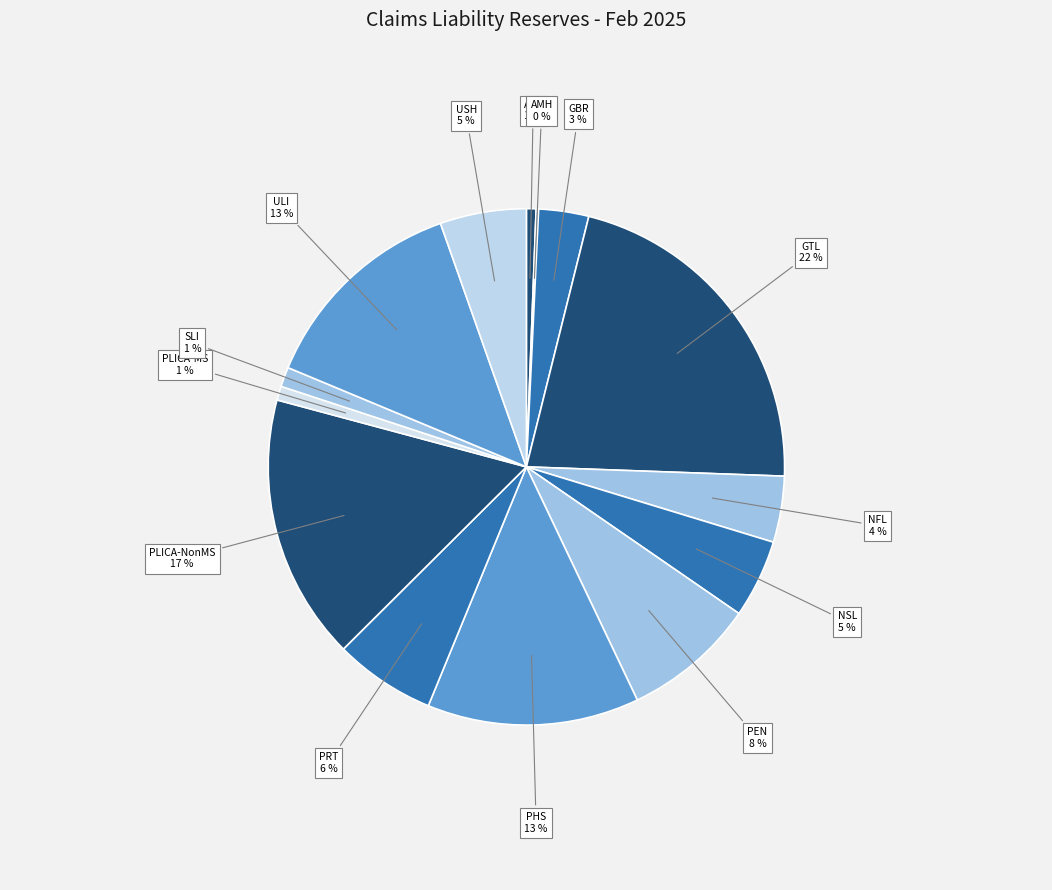

How many segments does this pie chart have?

14